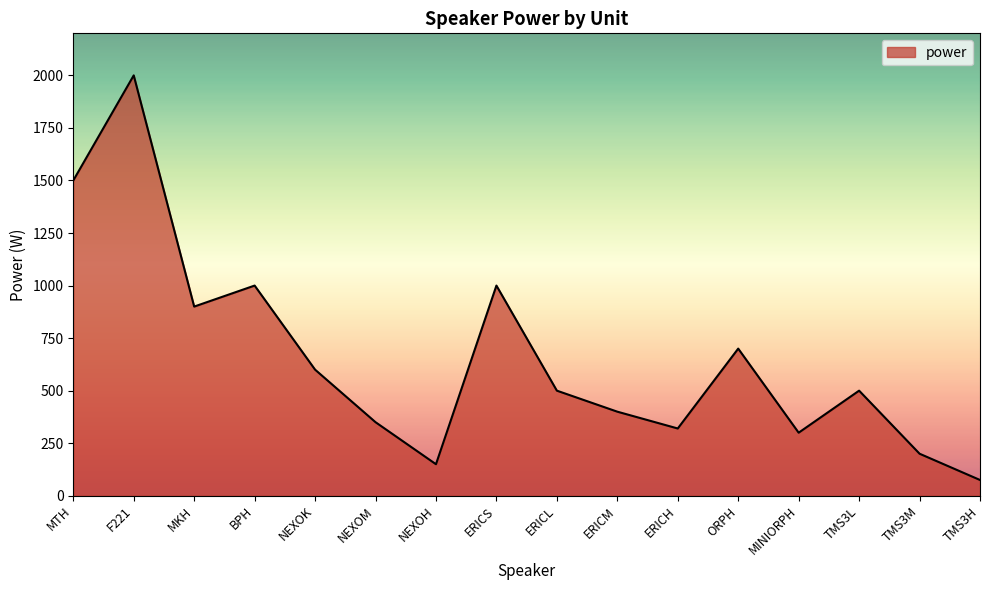

Reading right to left, list all the values displayed in this chart.

75	200	500	300	700	320	400	500	1000	150	350	600	1000	900	2000	1500